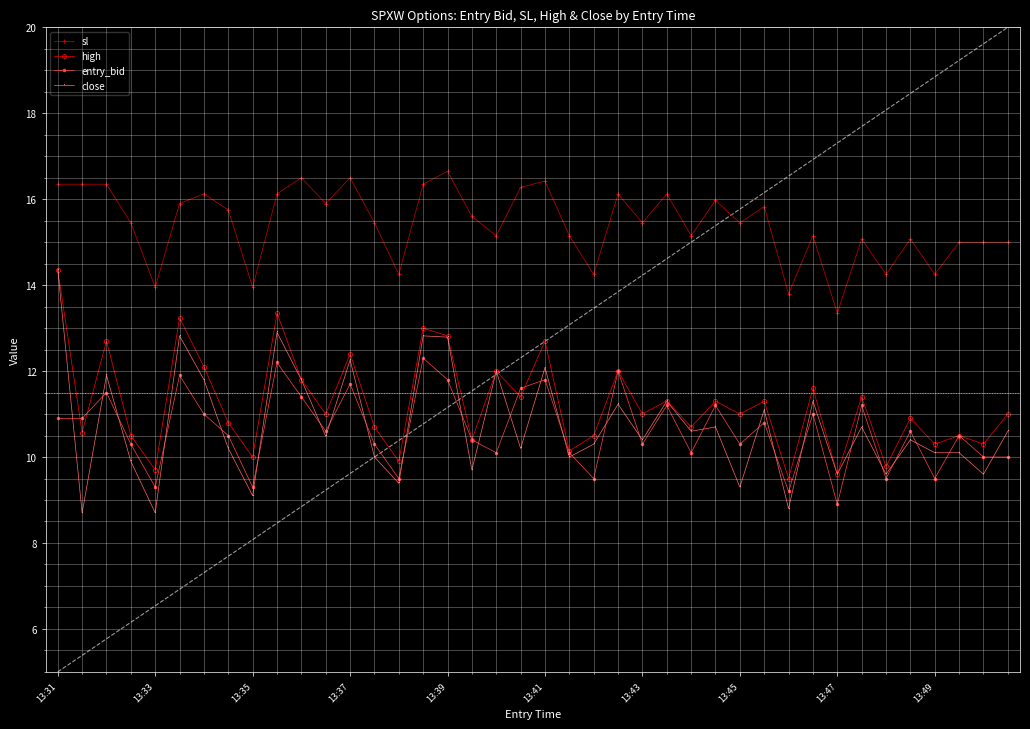

The value of close at 13:41 is 12.1. True or false?

True